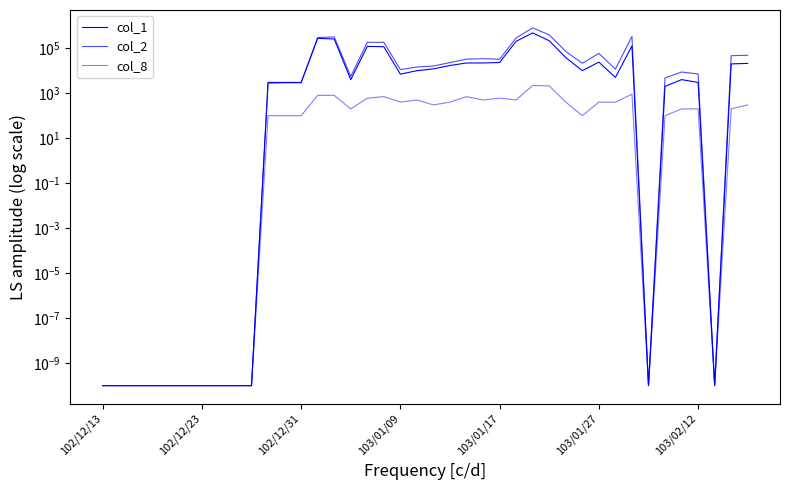

True or false: col_2 and col_8 intersect in this chart.

False